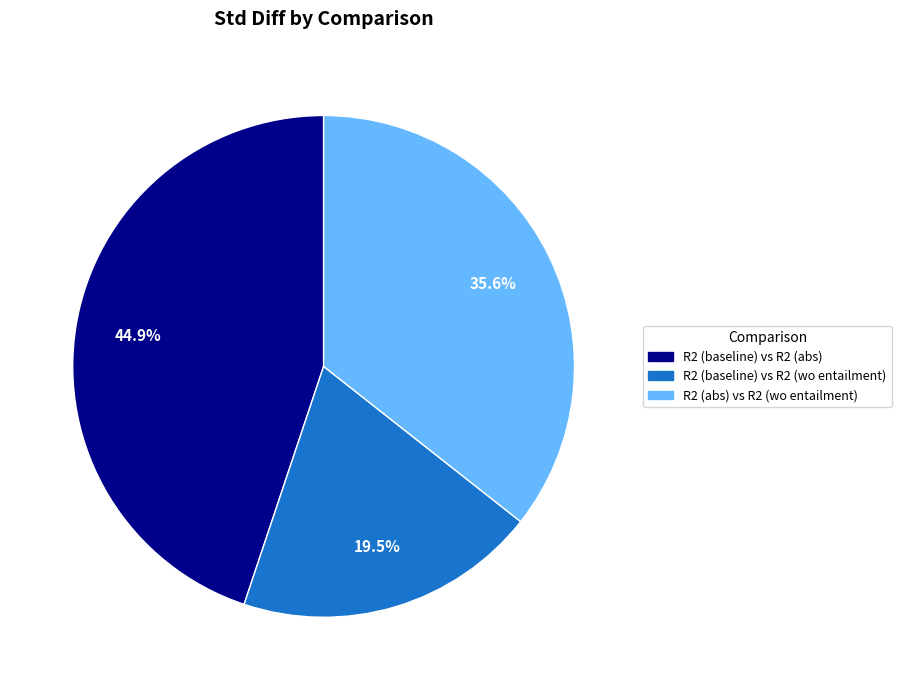

Is there any slice that represents more than half of the pie?

No